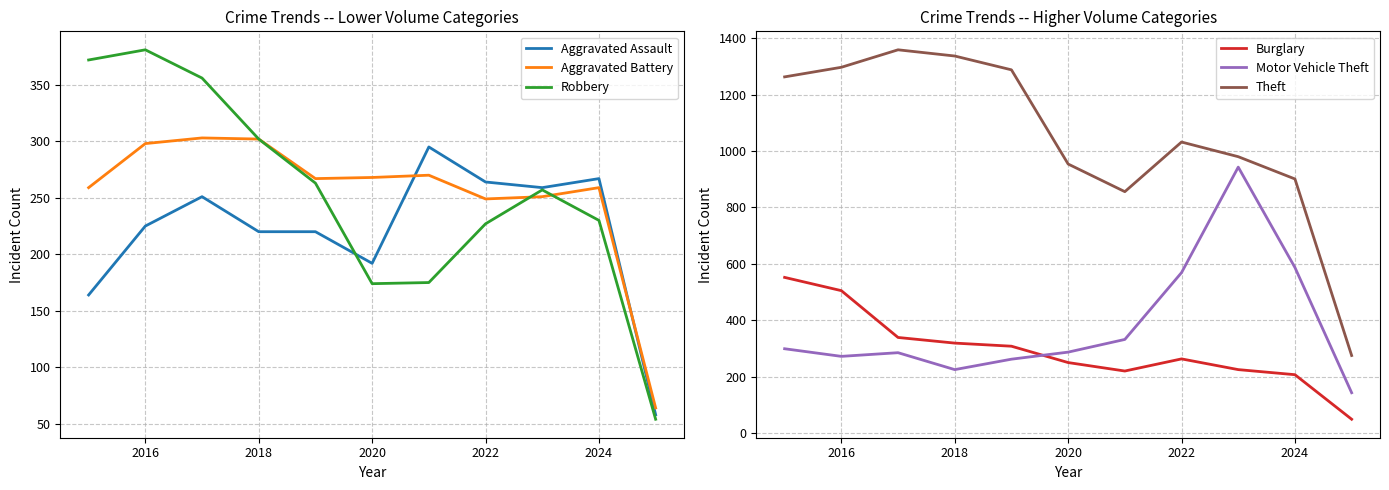

True or false: Burglary and Theft cross at least once.

False